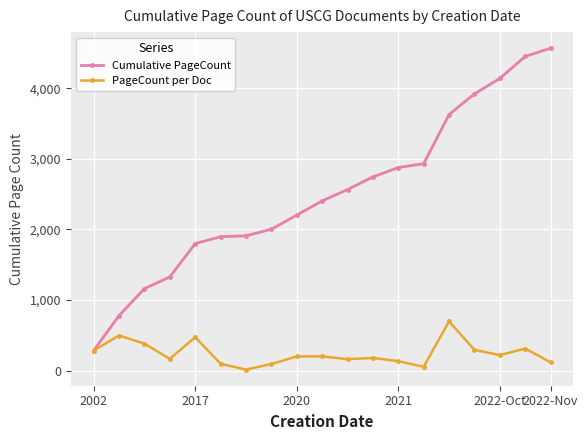

Which series has the widest spread of values?

Cumulative PageCount